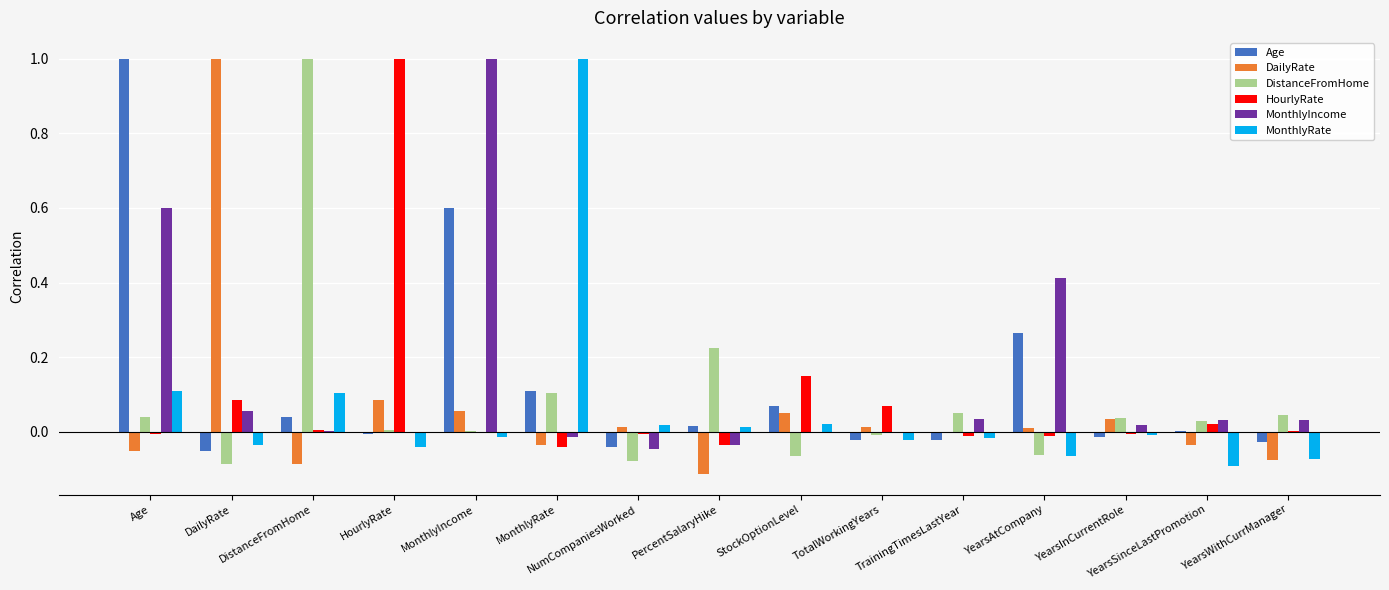

Is it true that HourlyRate equals 1.0 at HourlyRate?

True